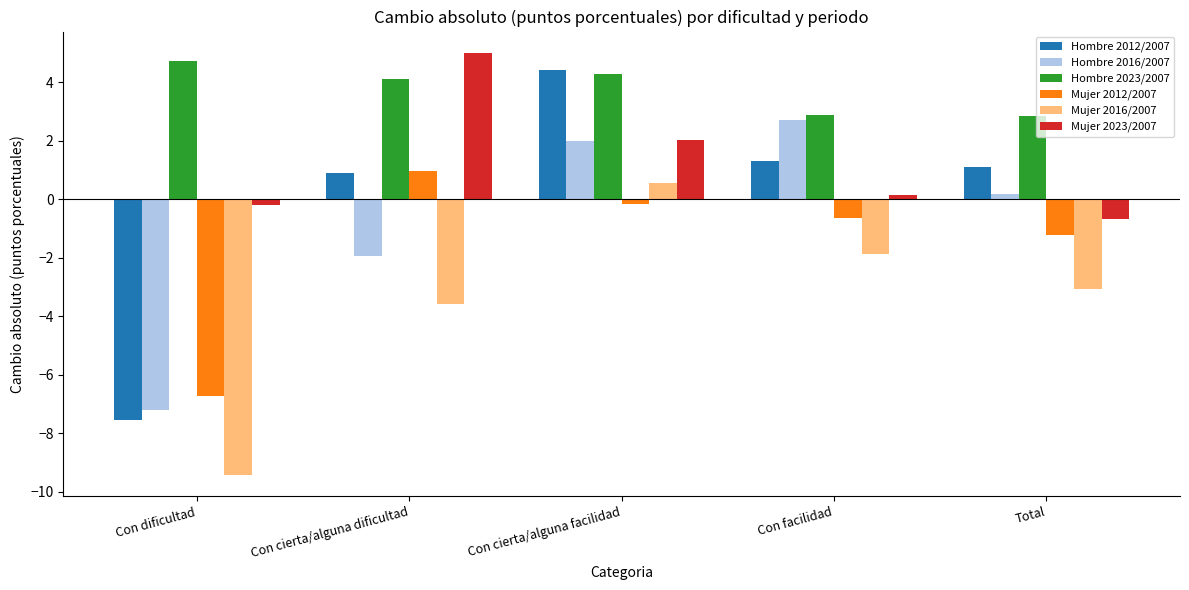

What is the sum of the Hombre 2016/2007 values at Con cierta/alguna dificultad and Total?

-1.8